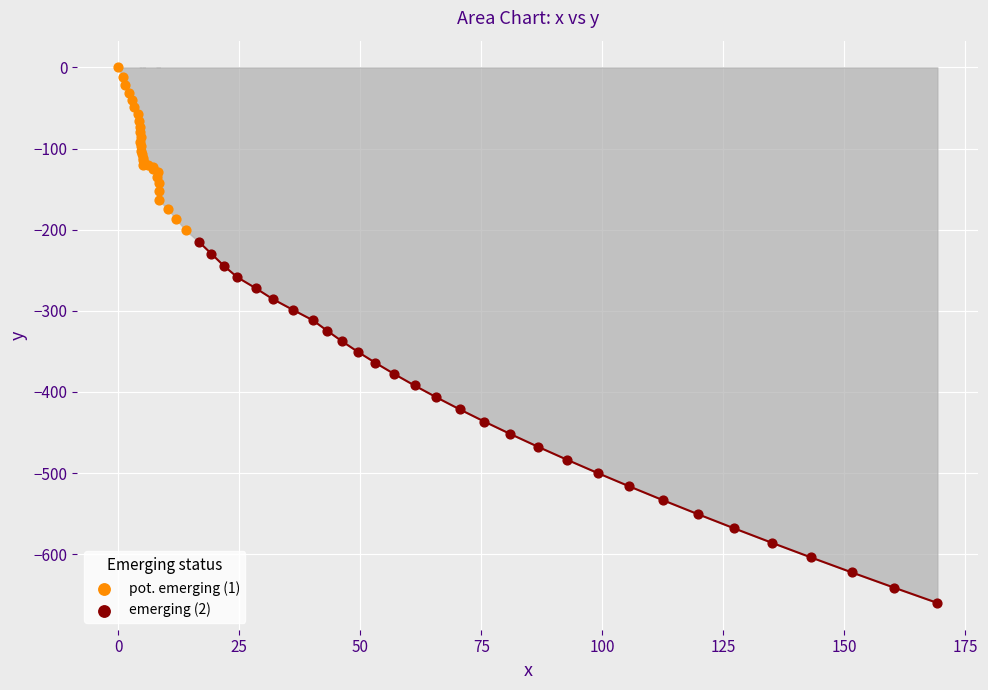

Which series contains the highest Y value?

pot. emerging (1)